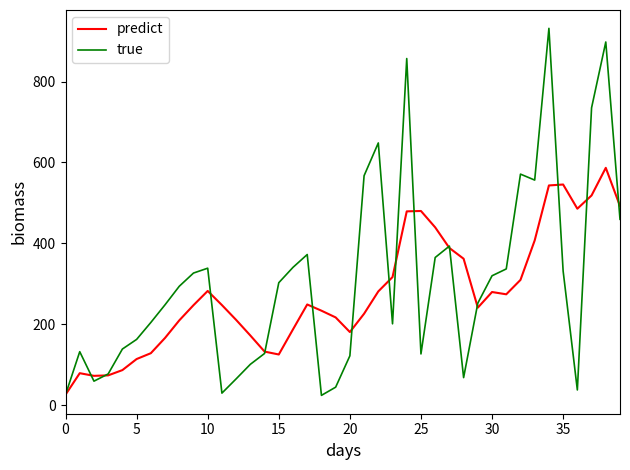

In true, how many points are lower than both neighbors (excluding endpoints)?

8